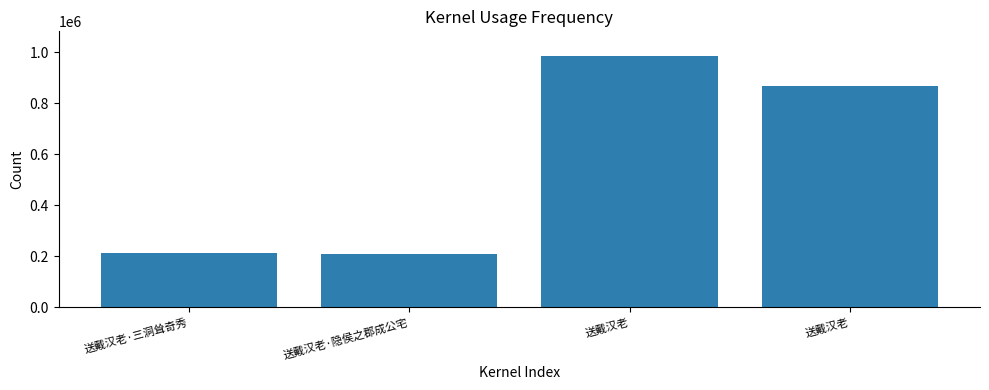

What is the value of the 2nd bar from the left?

207031